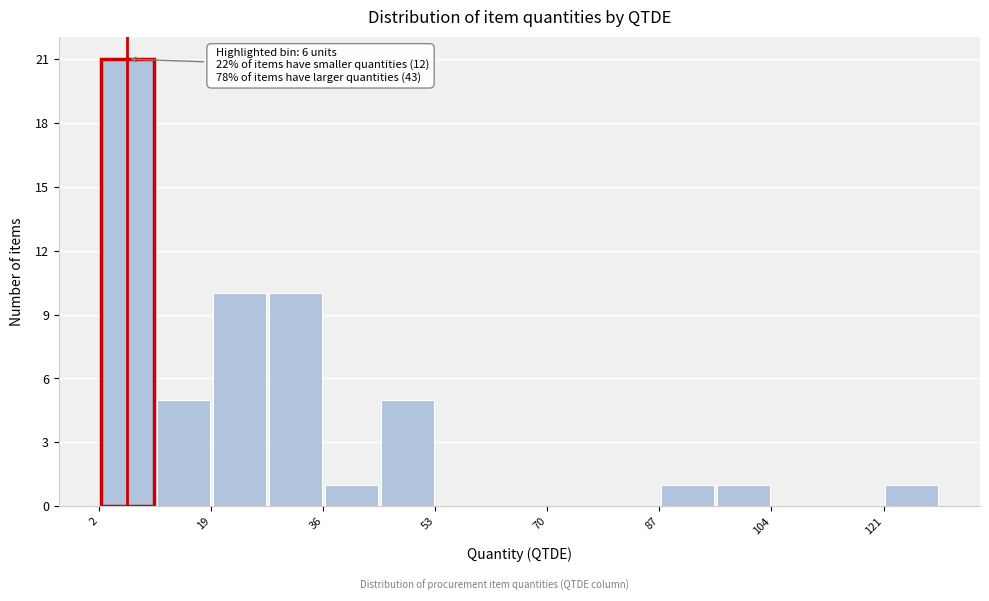

Over which range of the x-axis is the bar tallest?

2 to 10